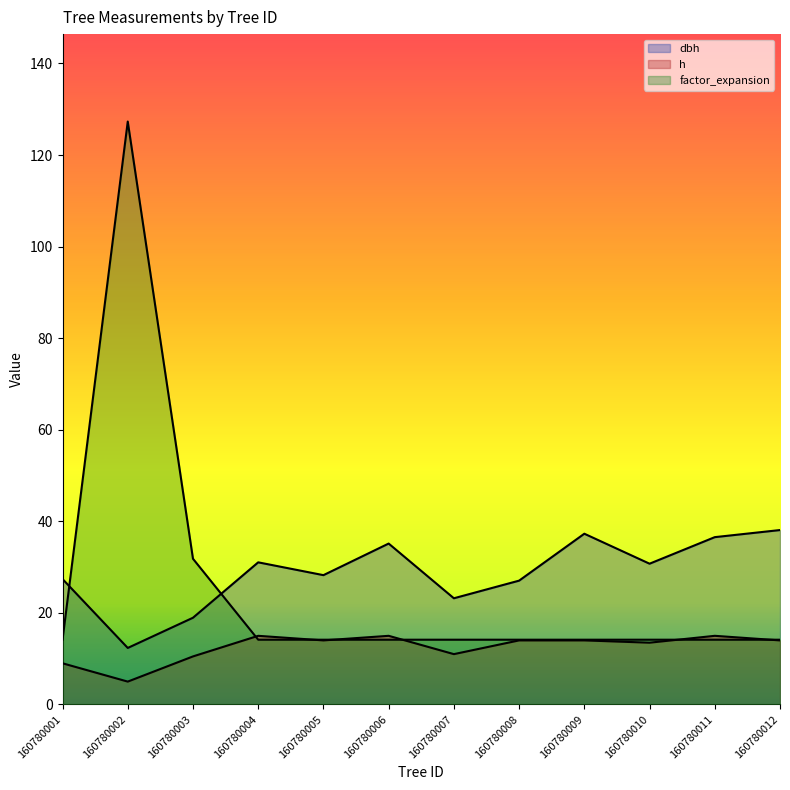

What is the difference between the dbh values at 160780007 and 160780004?

7.9